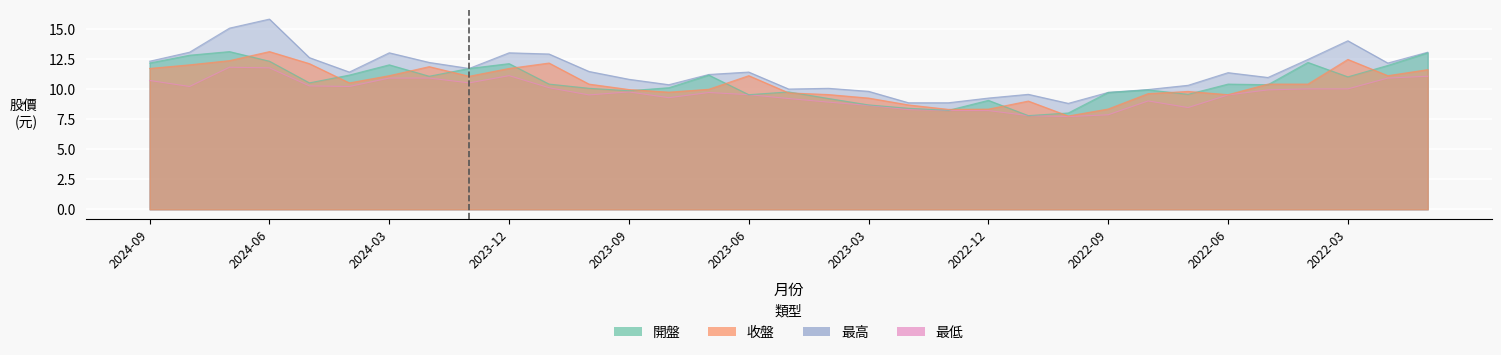

What position from the left is 2023-02?

20